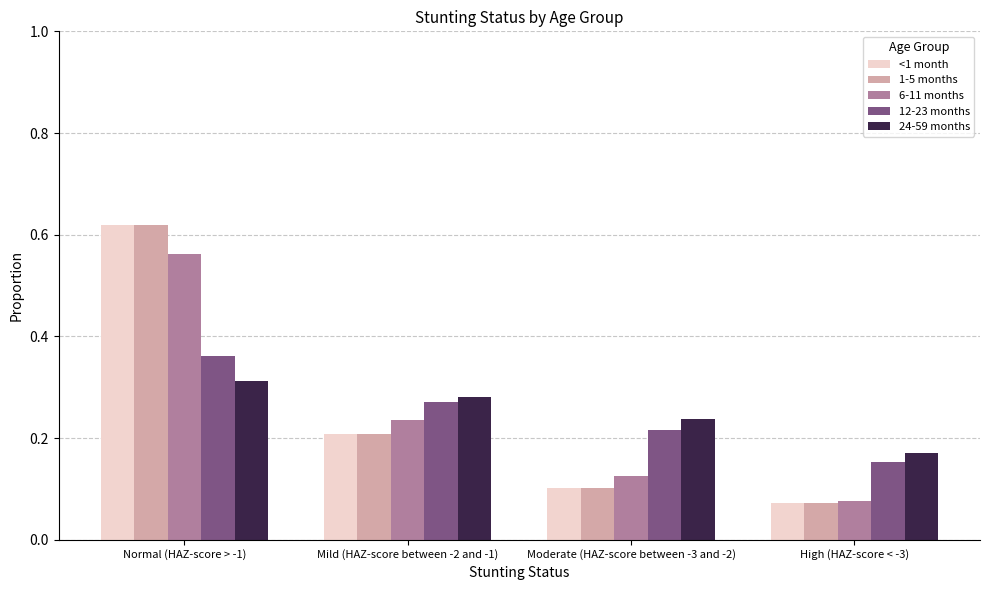

At how many categories does at least one series exceed 0?

4